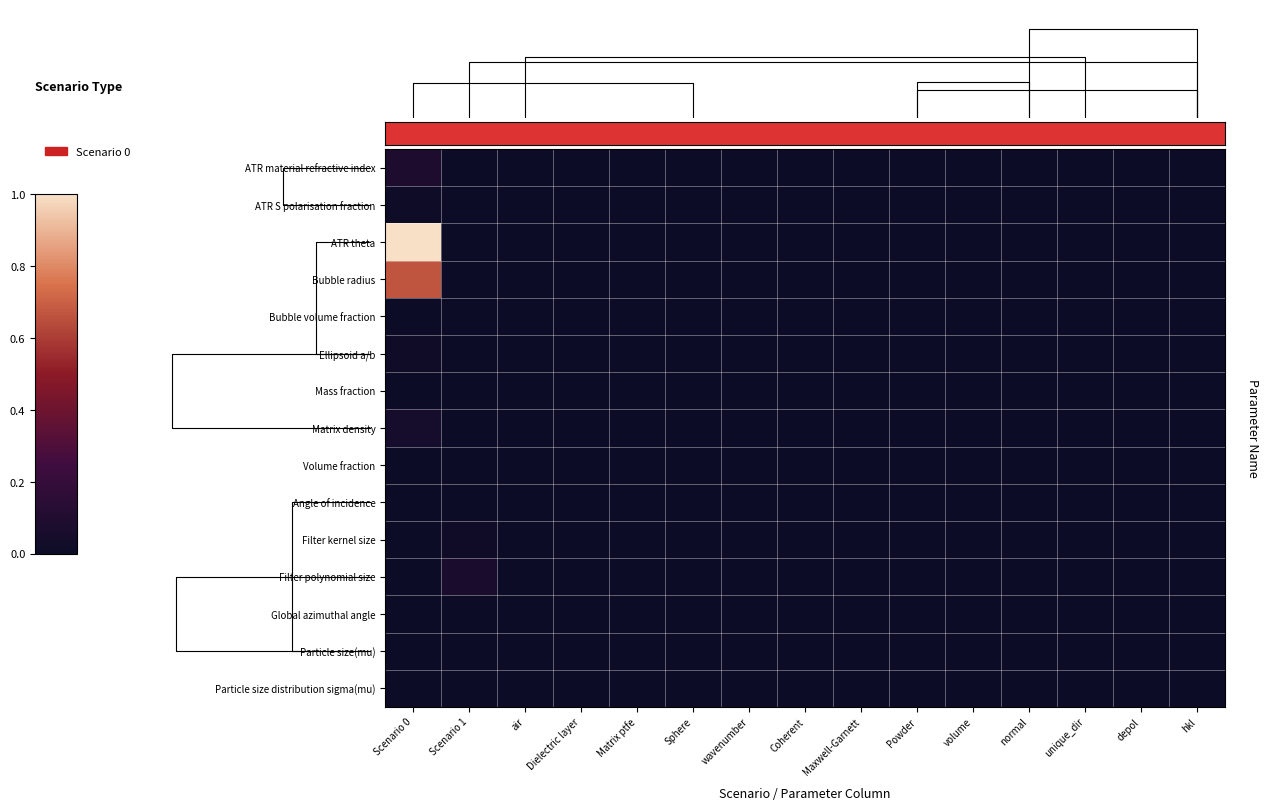

Count the ATR S polarisation fraction values in the range 0 to 1.

15